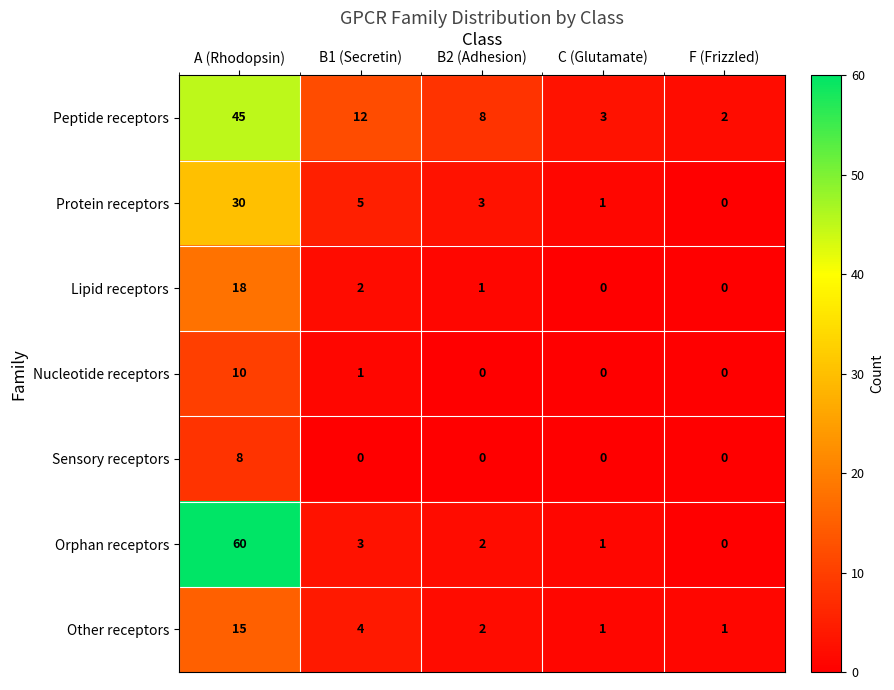

Which series has the largest range (max minus min)?

Orphan receptors